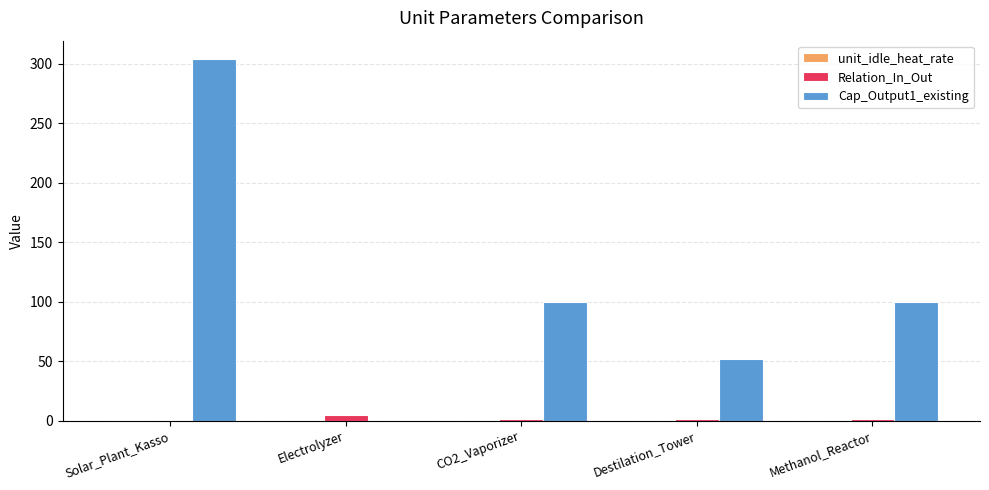

Which series has the largest total across all categories?

Cap_Output1_existing